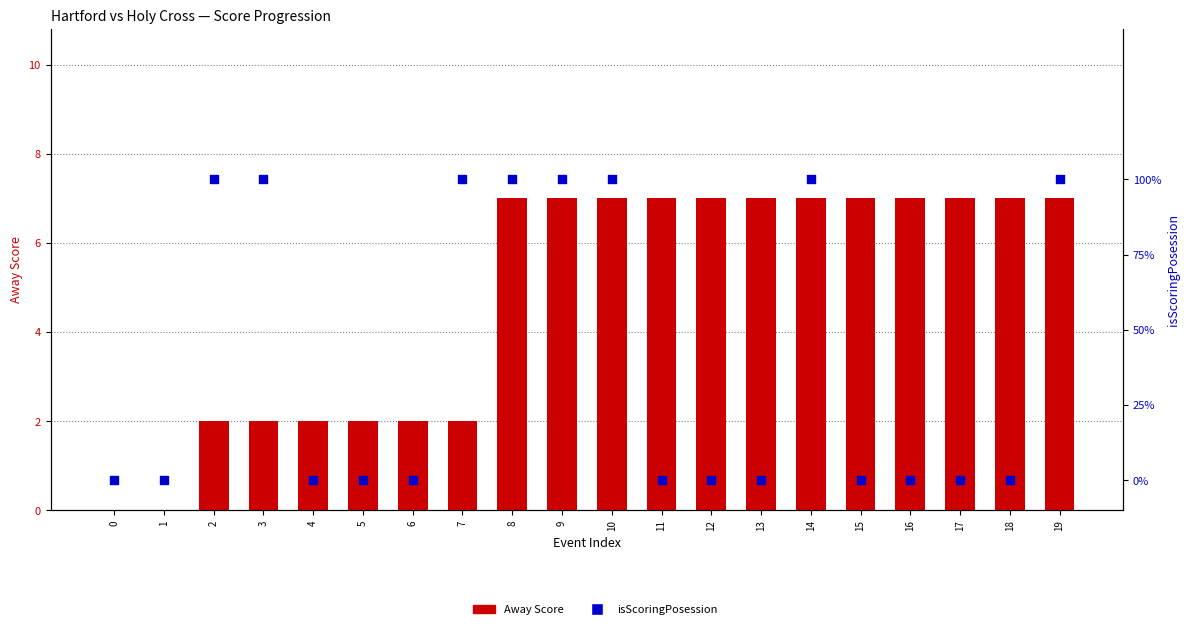

Which series has the largest Y range (max minus min)?

Away Score